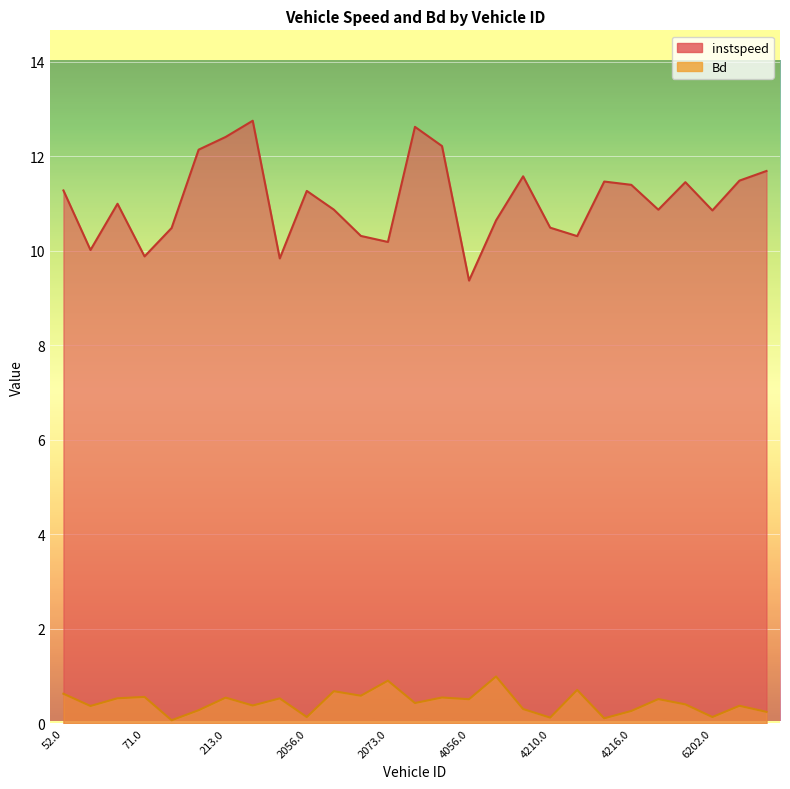

Which label corresponds to the smallest value in the chart?

72.0